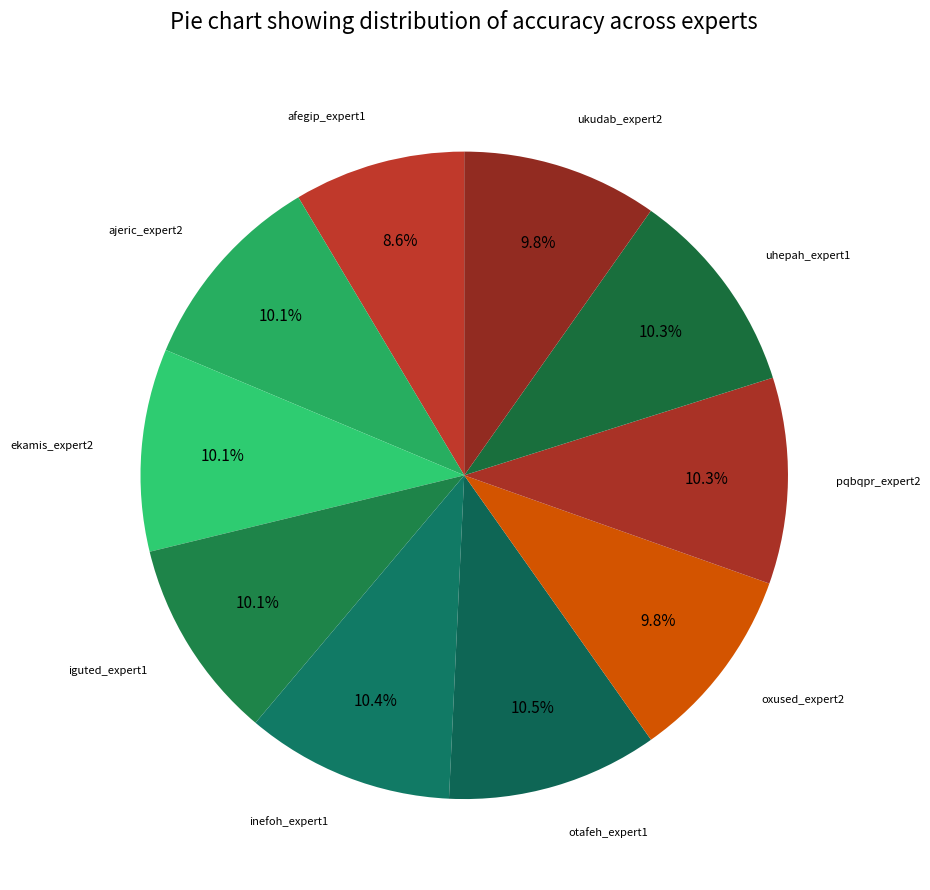

How many segments does this pie chart have?

10